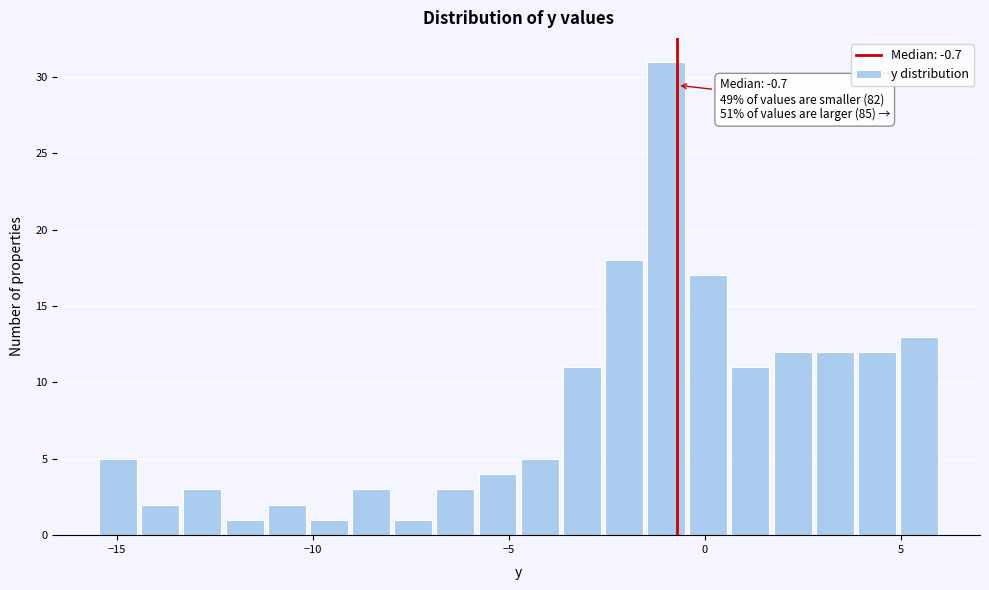

Around what value on the x-axis is the tallest bar? Give the approximate position of its centre, as read against the axis.

-1.0